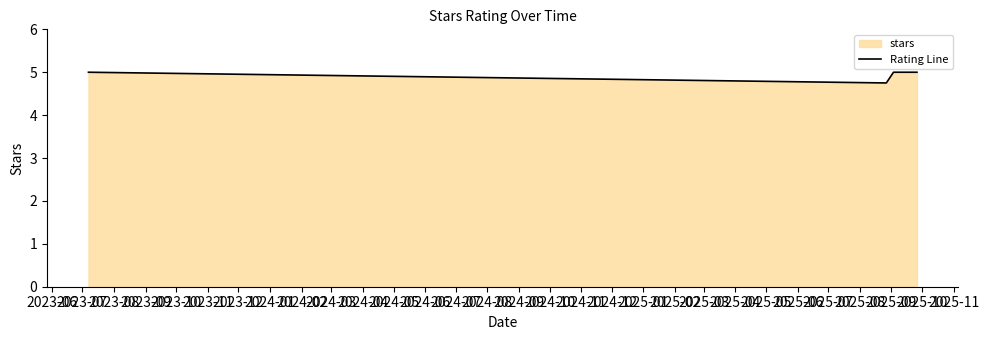

What is the sum of all values?

29.8